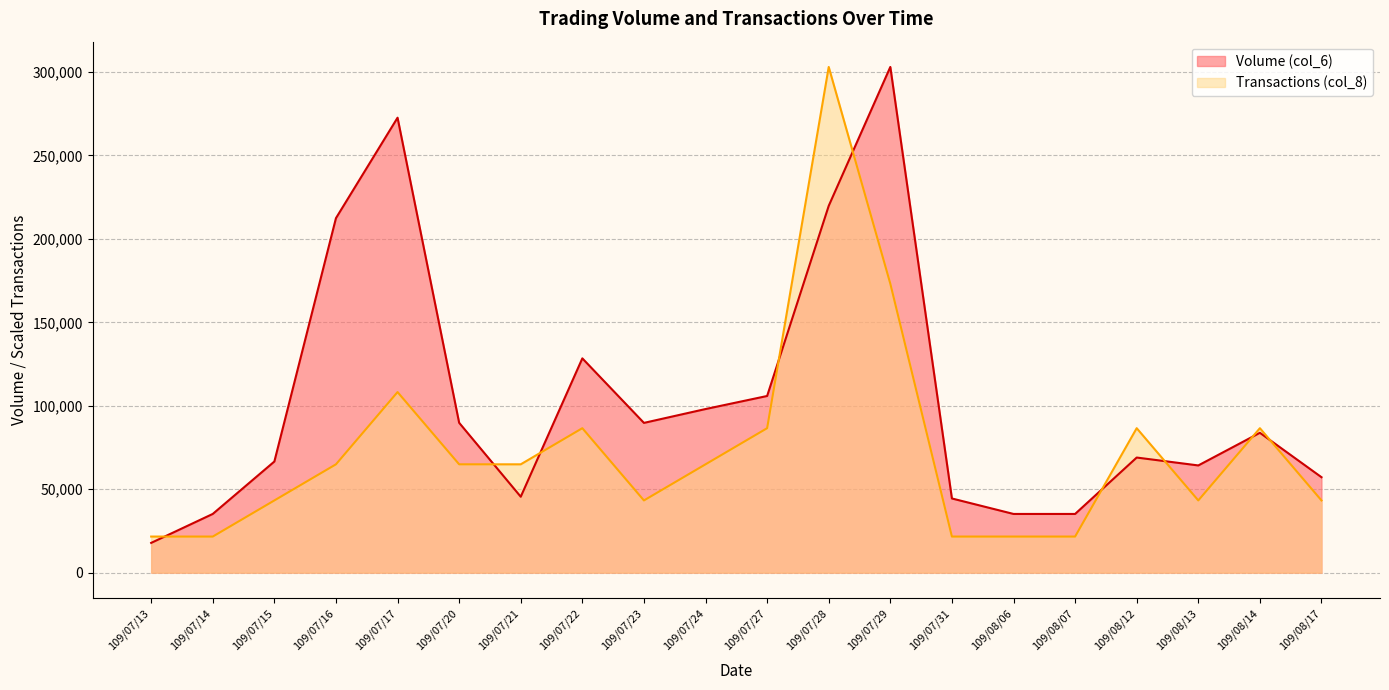

How many lines are shown in the chart?

2